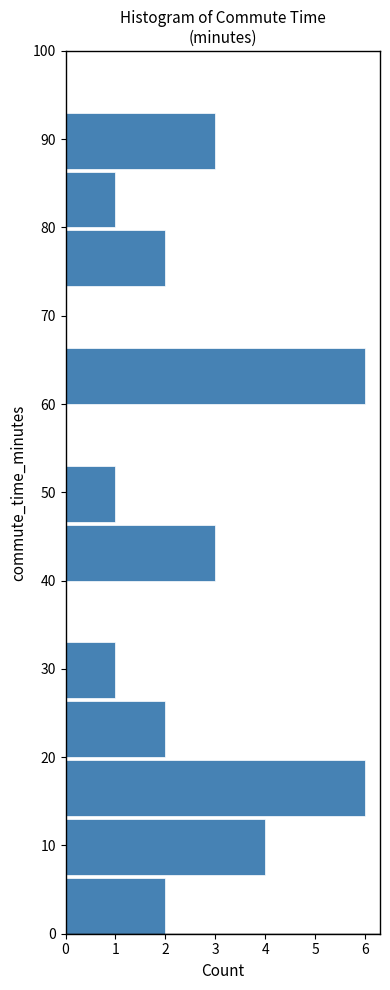

What is the length of the bar covering 20 to 27 on the y-axis? Neither the bar edges nor the lengths are printed on the chart, so give them approximately, as read against the axes.

2